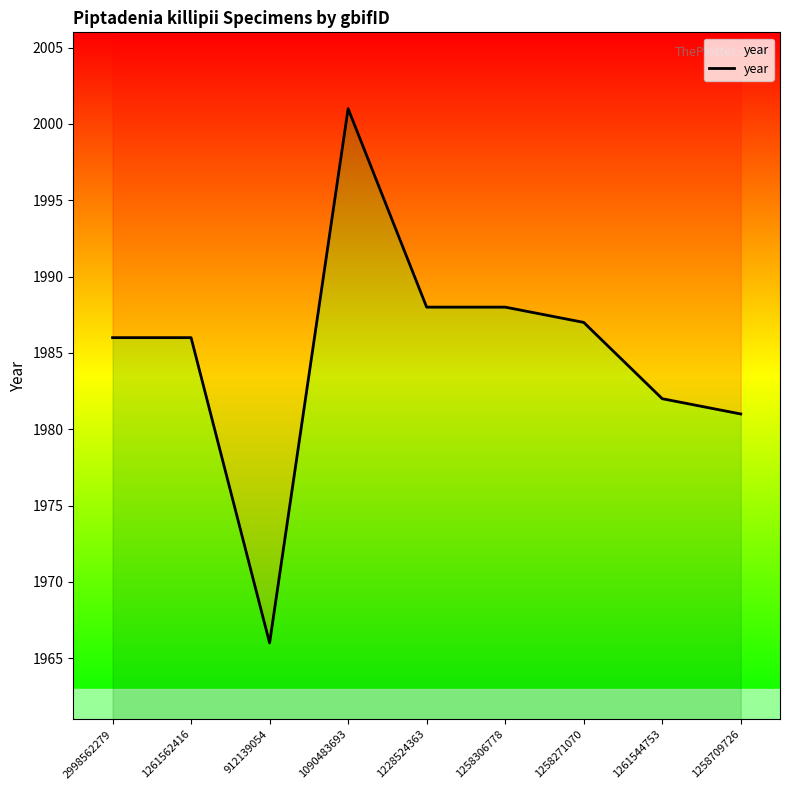

Approximately how many times larger is the value at 2998562279 compared to 1228524363?

1.0